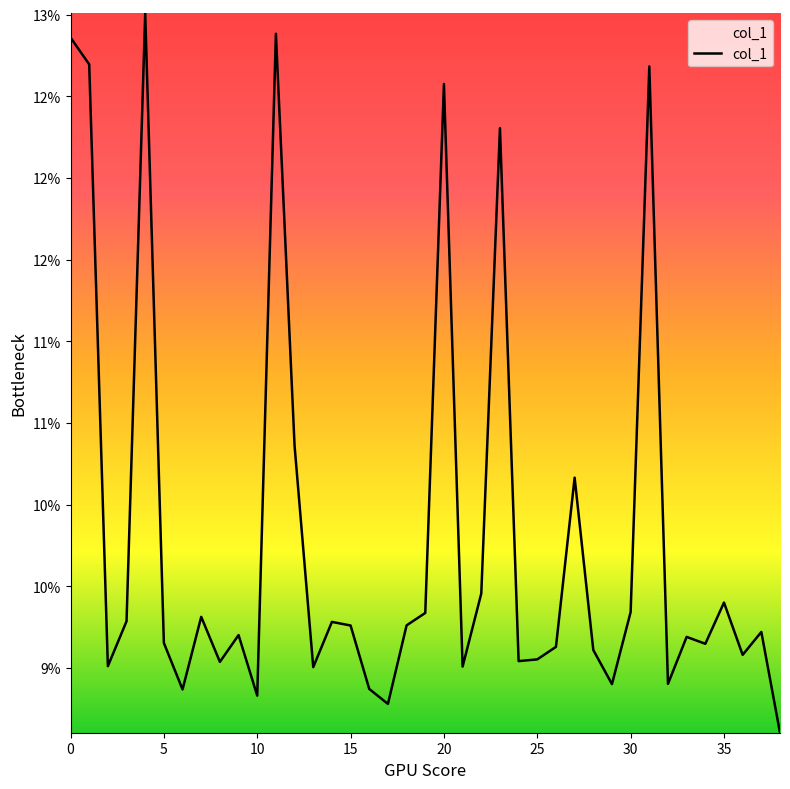

Is this an area chart (filled region under the line)?

Yes